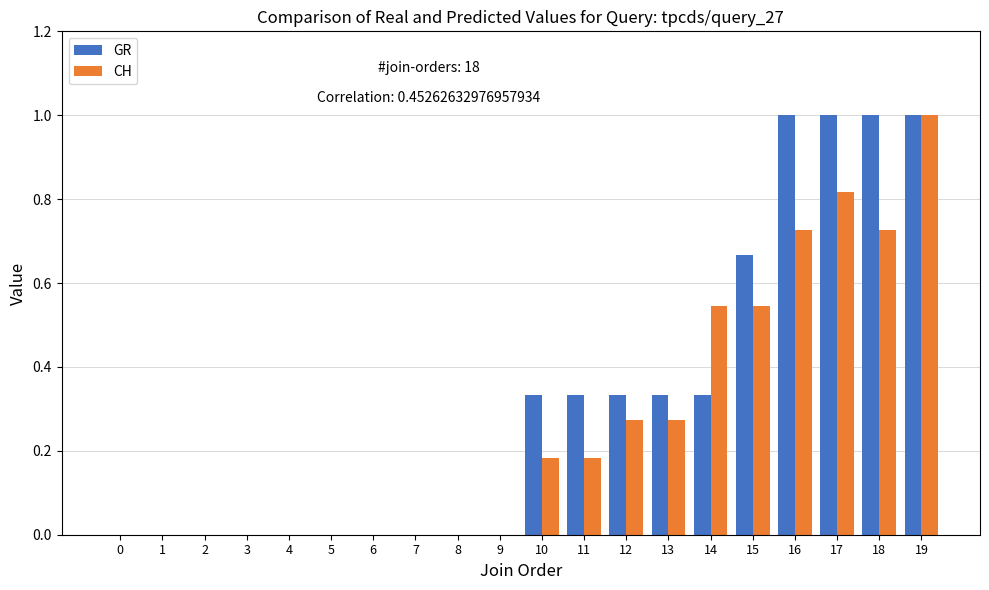

True or false: CH has a value of 0.2 at 18.

False